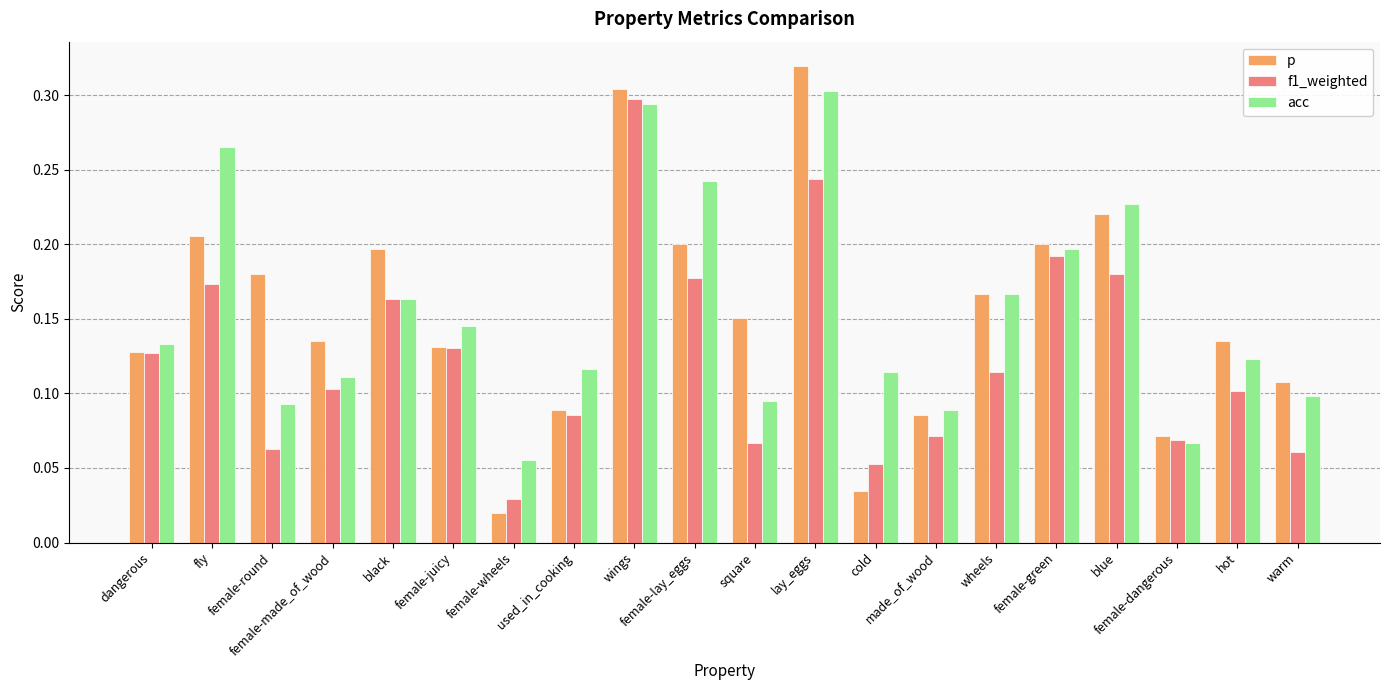

At how many categories does at least one series exceed 0?

20